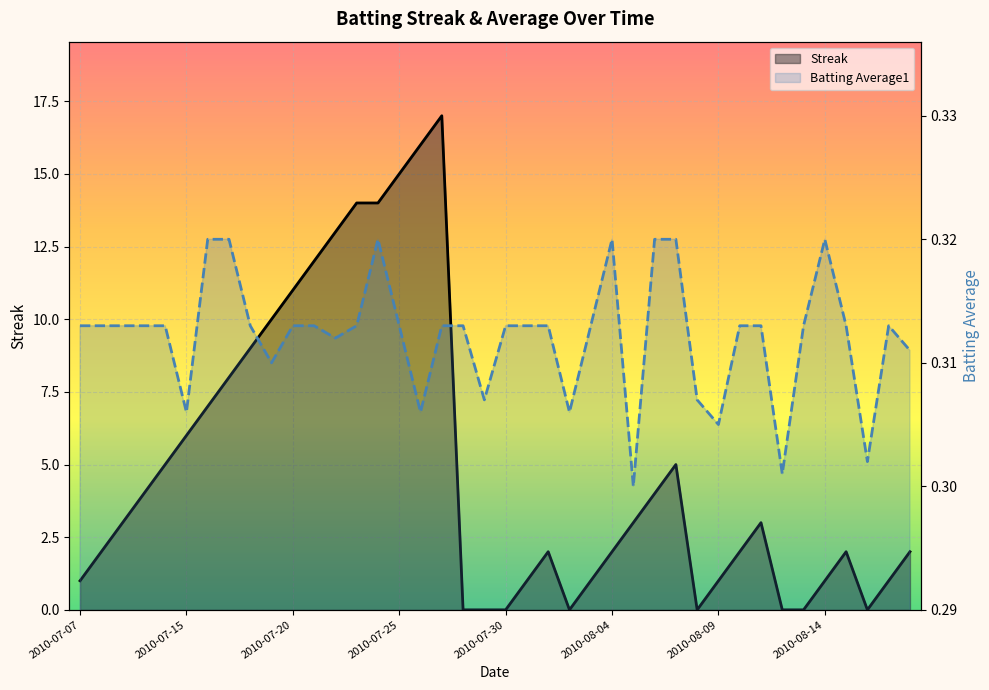

Where is the first local maximum for Streak?

17